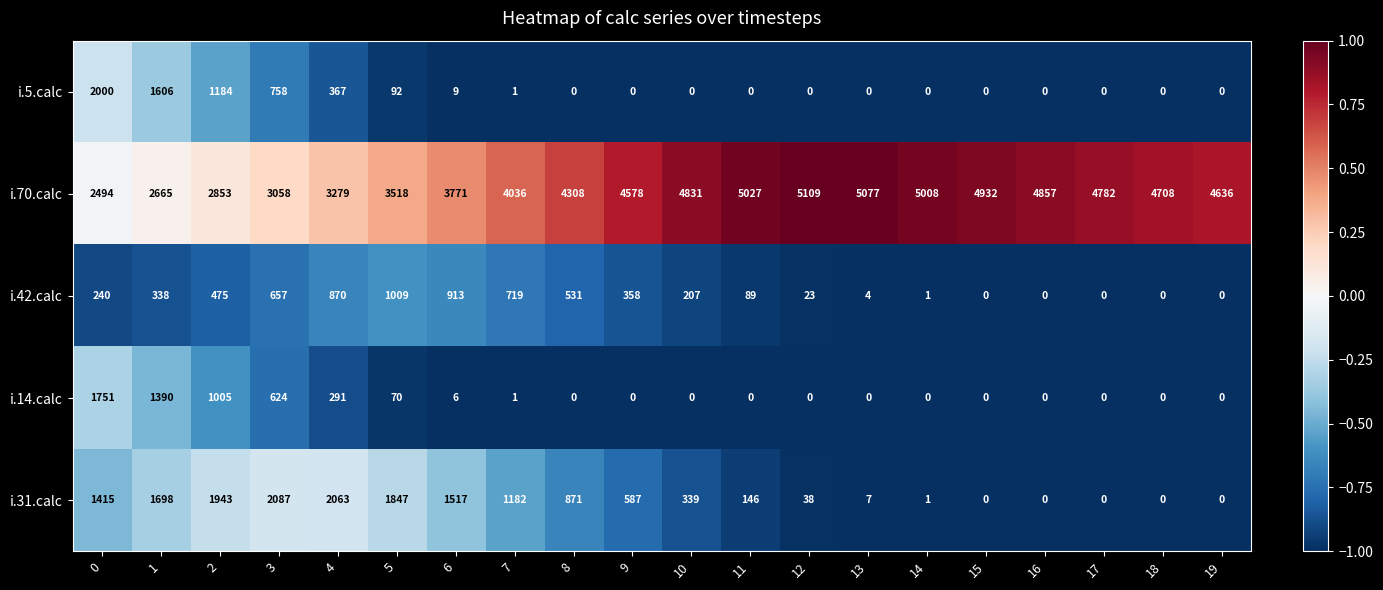

What is the difference between the i.5.calc values at 4 and 10?

367